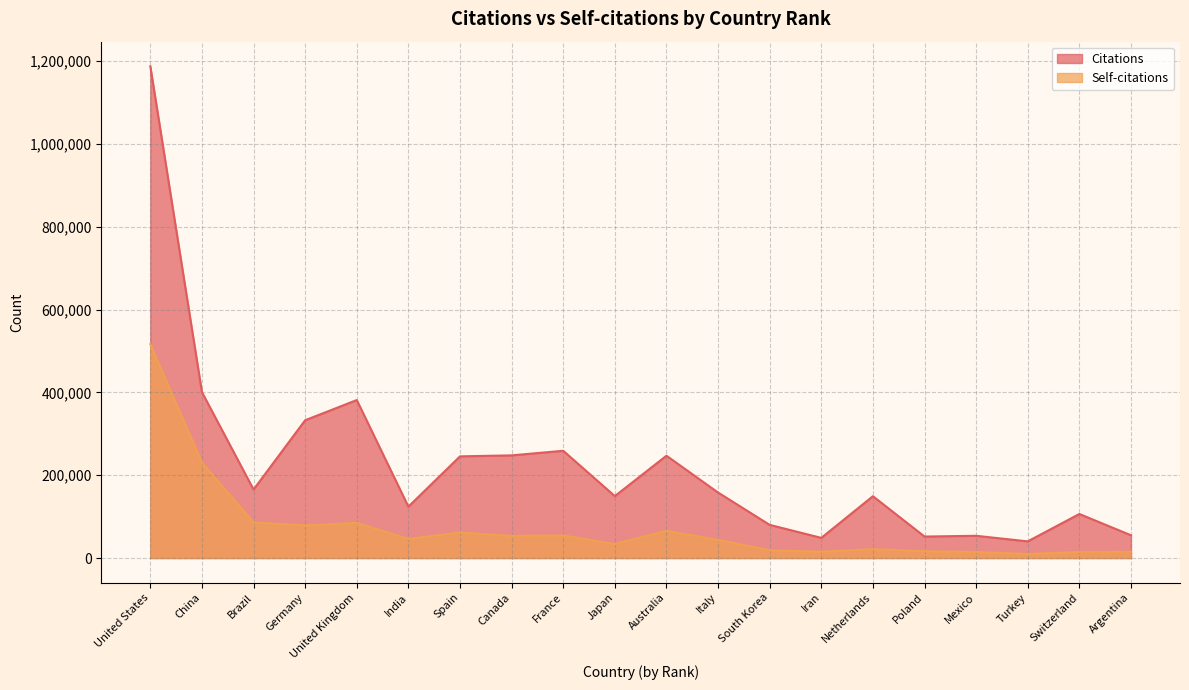

List the labels in order of Citations value, smallest first.

Turkey, Iran, Poland, Mexico, Argentina, South Korea, Switzerland, India, Netherlands, Japan, Italy, Brazil, Spain, Australia, Canada, France, Germany, United Kingdom, China, United States